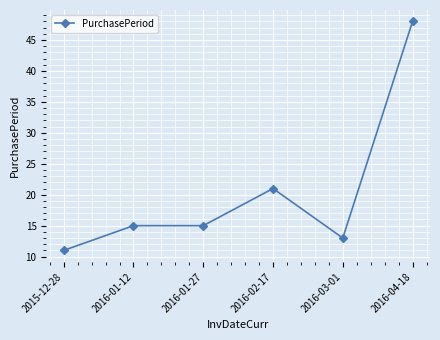

Approximately how many times larger is the value at 2016-04-18 compared to 2015-12-28?

4.4